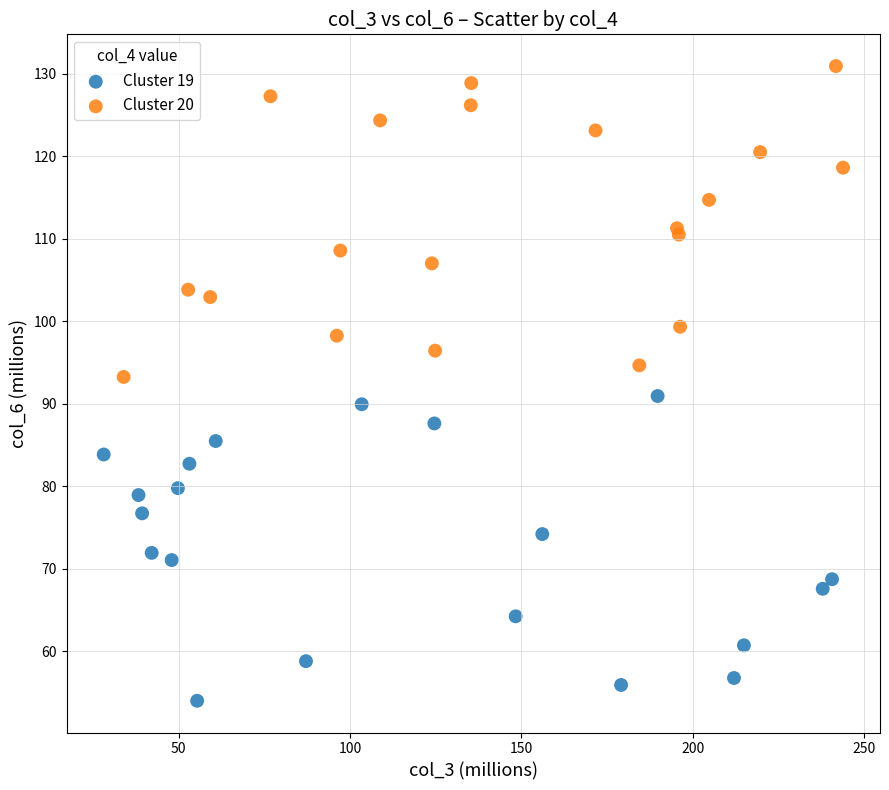

Which series contains the highest Y value?

Cluster 20